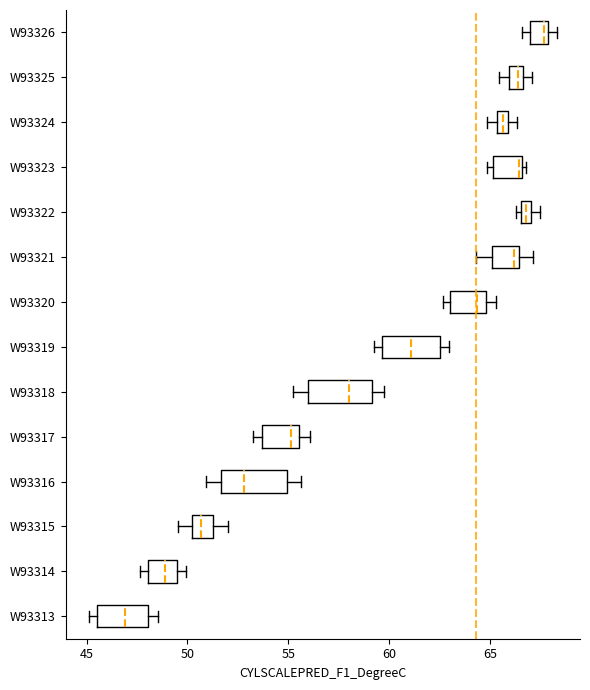

Where is the right edge of the box for W93313 on the x-axis? The values are not printed on the chart, so give them approximately, as read against the axis.

48.0